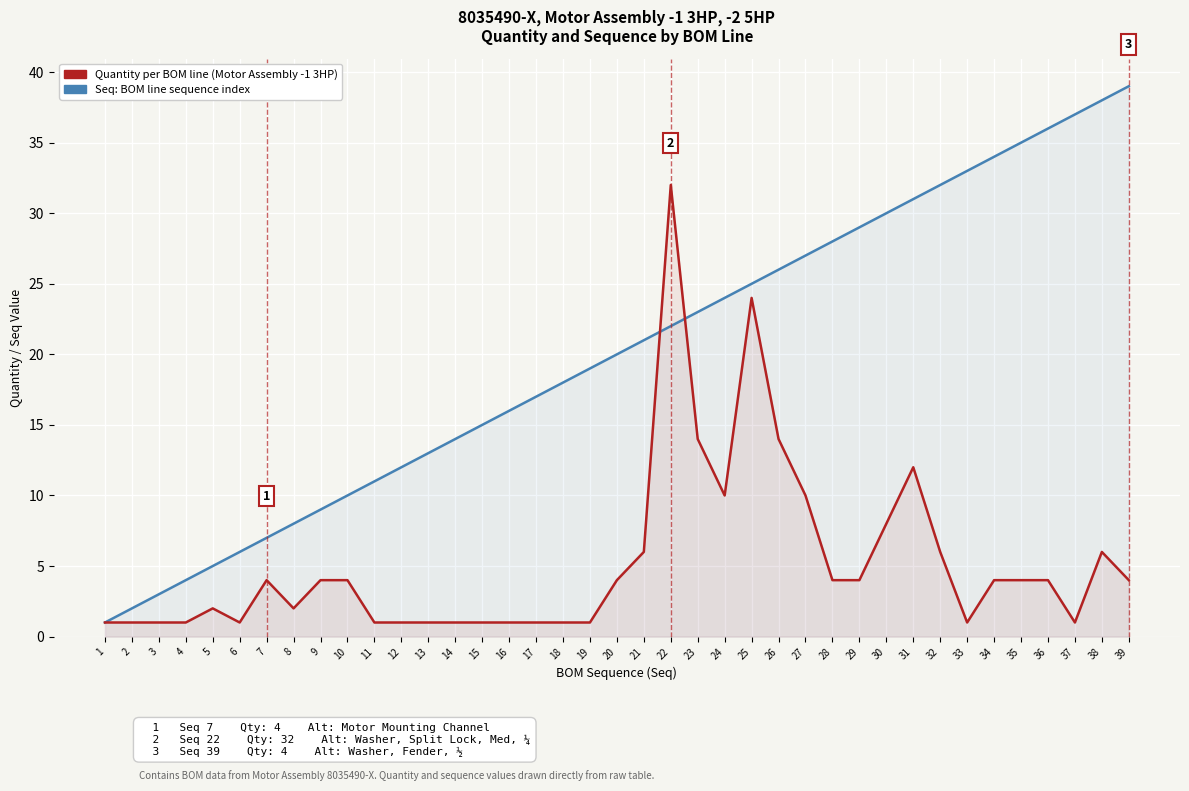

True or false: Seq: BOM line sequence number and 5, KENTRA CLOSE style: Quantity per BOM line cross at least once.

True